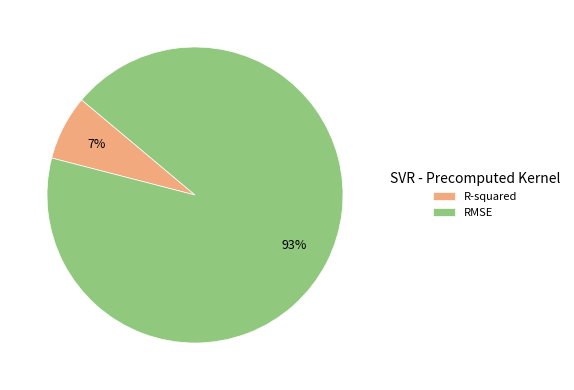

Which slice is the largest?

RMSE